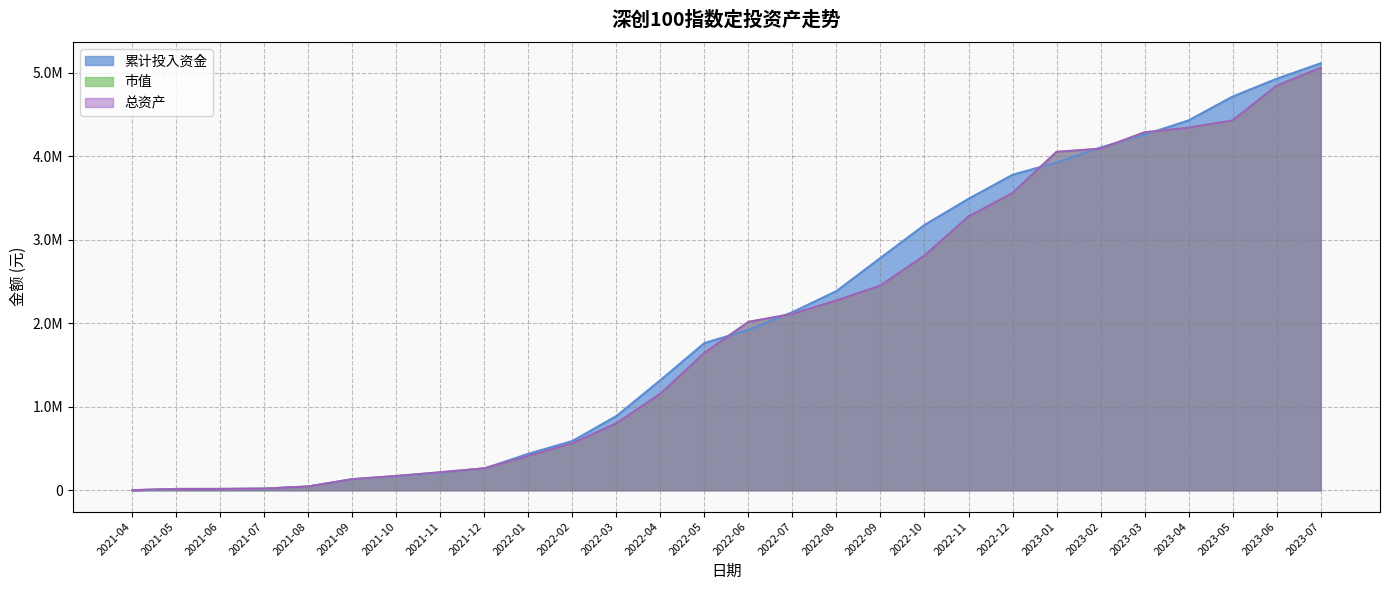

Which category has the highest value across all series?

2023-07